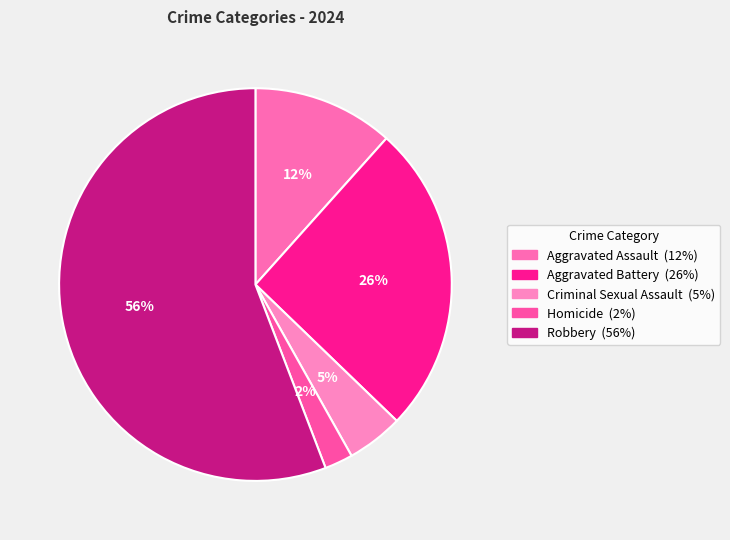

Is Robbery the majority of the pie?

Yes